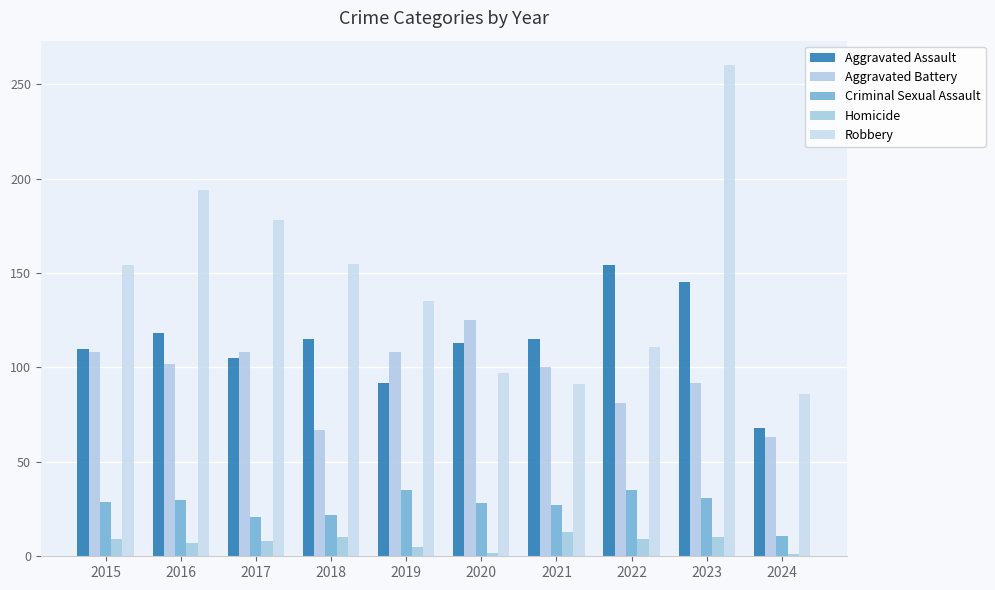

Is it true that Robbery equals 155 at 2018?

True